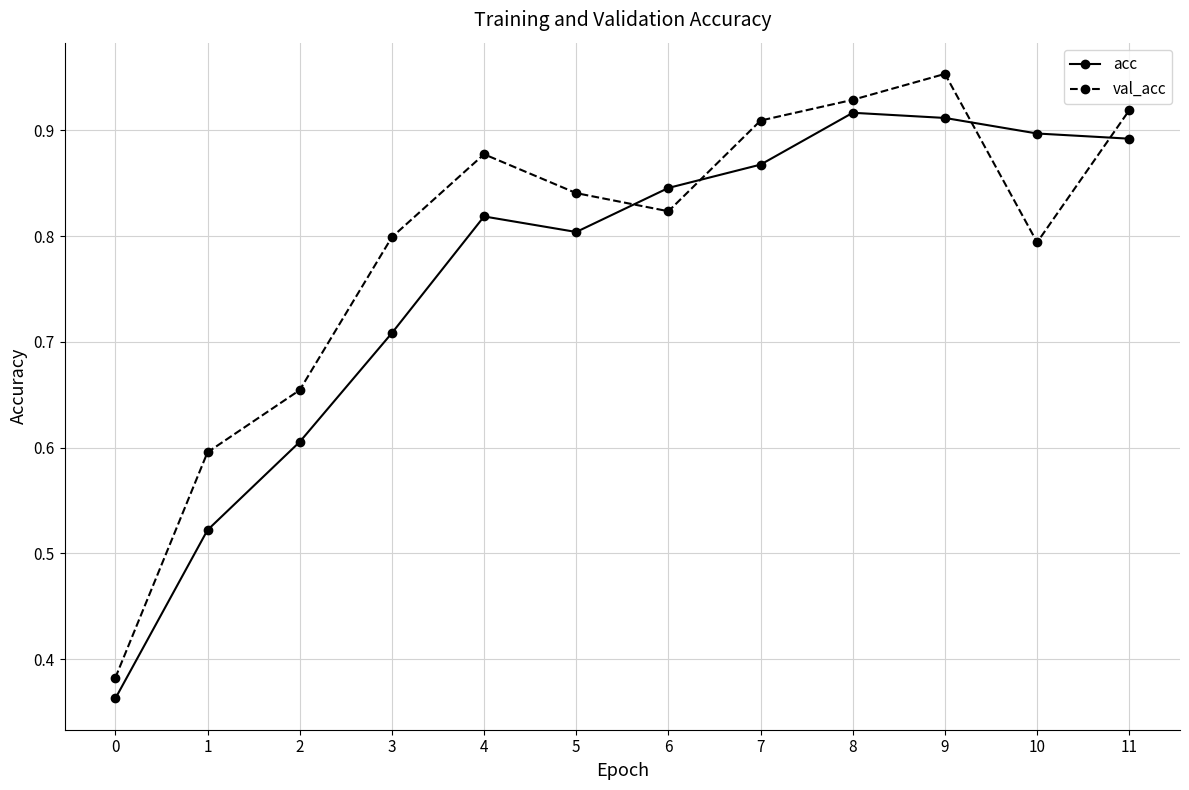

List the series in order of their peak value, highest first.

val_acc, acc